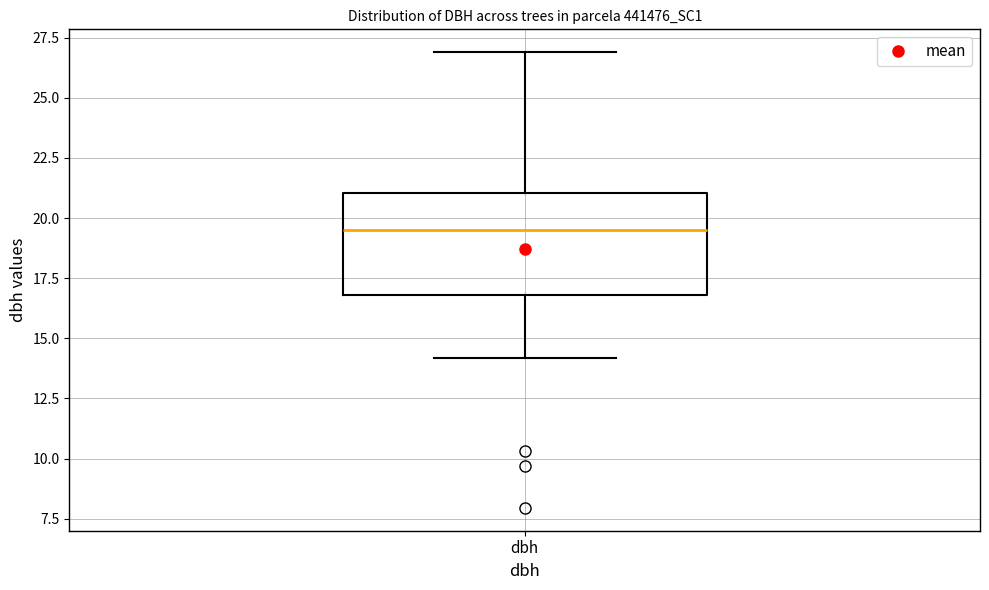

Transcribe this box plot: give where the median line is, the range the box spans, and where the two whiskers end, as read against the y-axis. The values are not printed on the chart, so give them approximately, as read against the axis.

median 19.5, box 17.0 to 21.0, whiskers 14.0 to 27.0